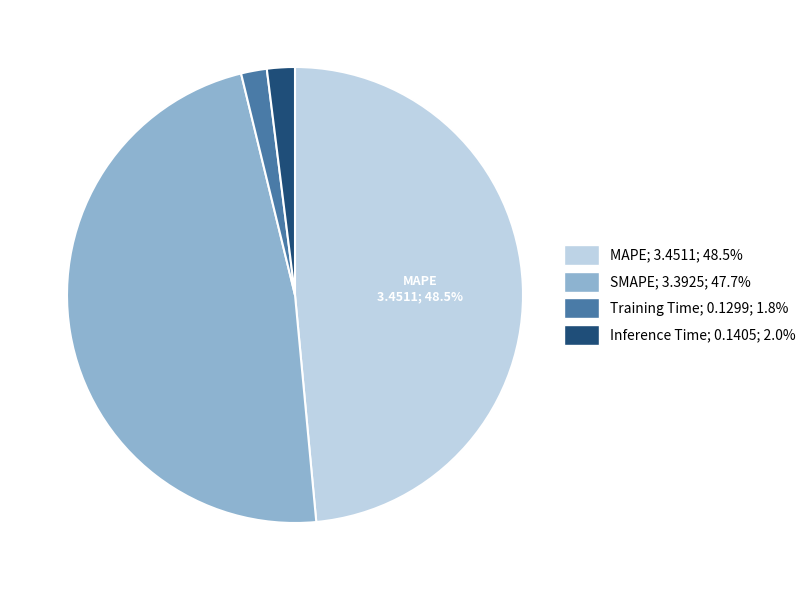

How many segments does this pie chart have?

4